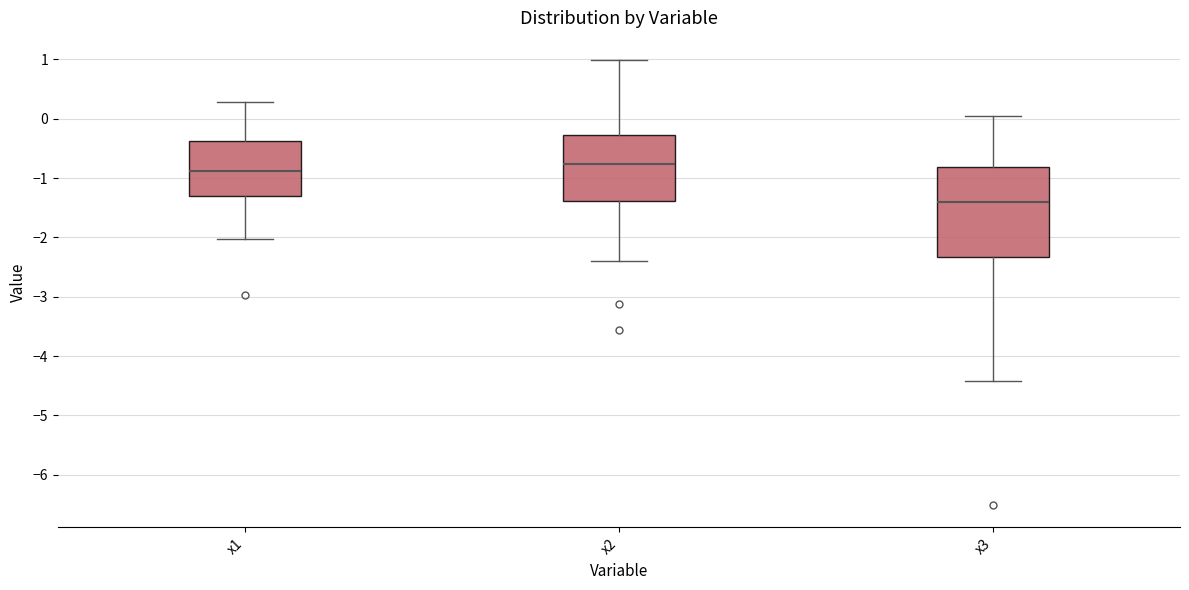

Reading left to right, transcribe this box plot: for each box, give where its median line is, the range the box spans, and where its two whiskers end, as read against the y-axis. The values are not printed on the chart, so give them approximately, as read against the axis.

x1: median -0.9, box -1.3 to -0.4, whiskers -2.0 to 0.3
x2: median -0.8, box -1.4 to -0.3, whiskers -2.4 to 1.0
x3: median -1.4, box -2.3 to -0.8, whiskers -4.4 to 0.1